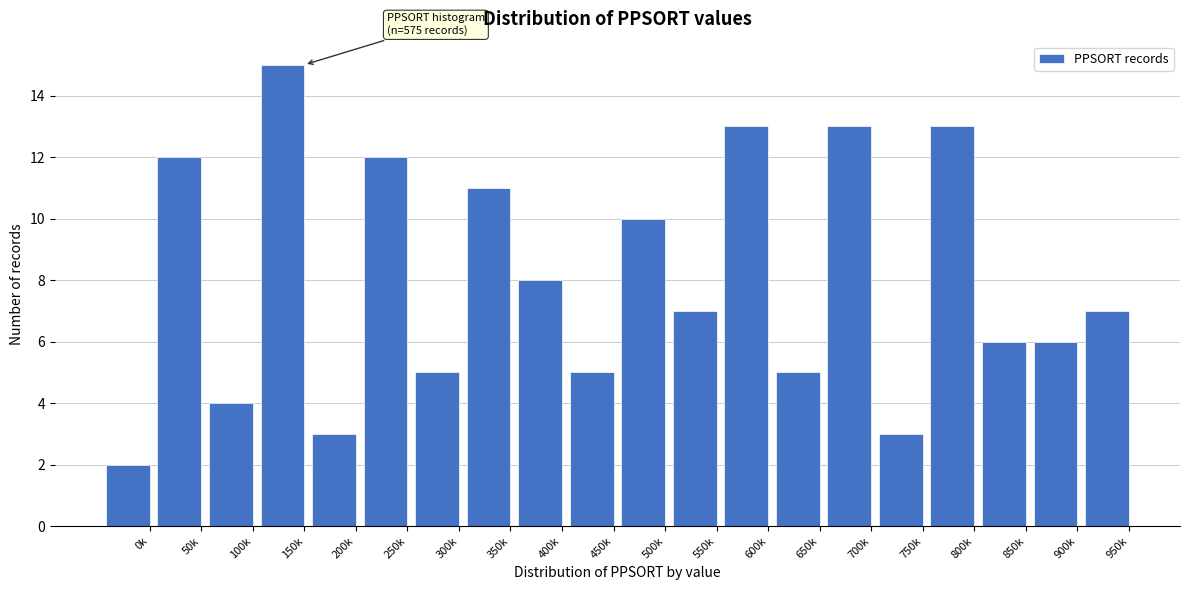

Reading left to right, what are all the values shown in this chart?

0k=2	50k=12	100k=4	150k=15	200k=3	250k=12	300k=5	350k=11	400k=8	450k=5	500k=10	550k=7	600k=13	650k=5	700k=13	750k=3	800k=13	850k=6	900k=6	950k=7